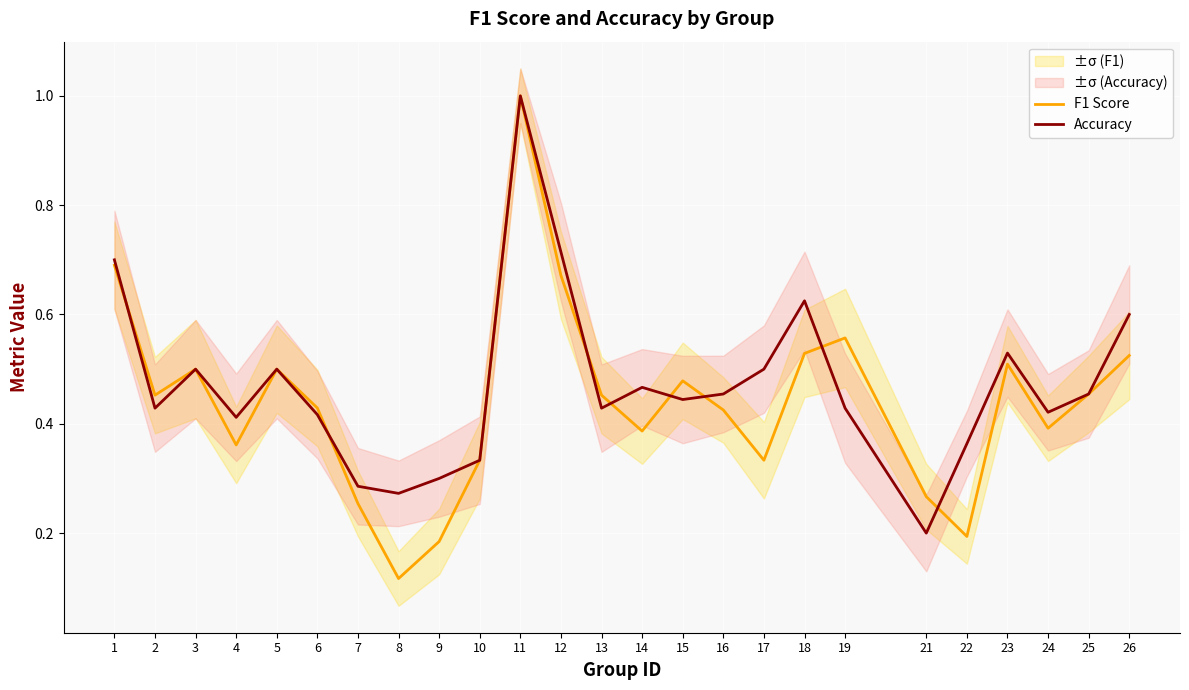

How many data points does each series have?

25